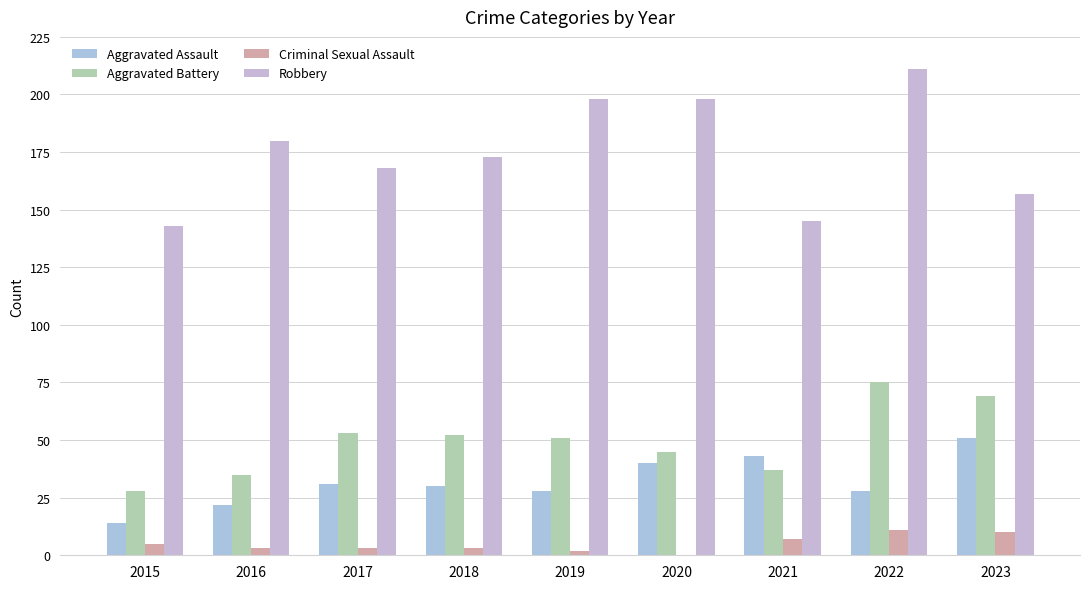

What is the difference between the highest and lowest values at 2017?

165